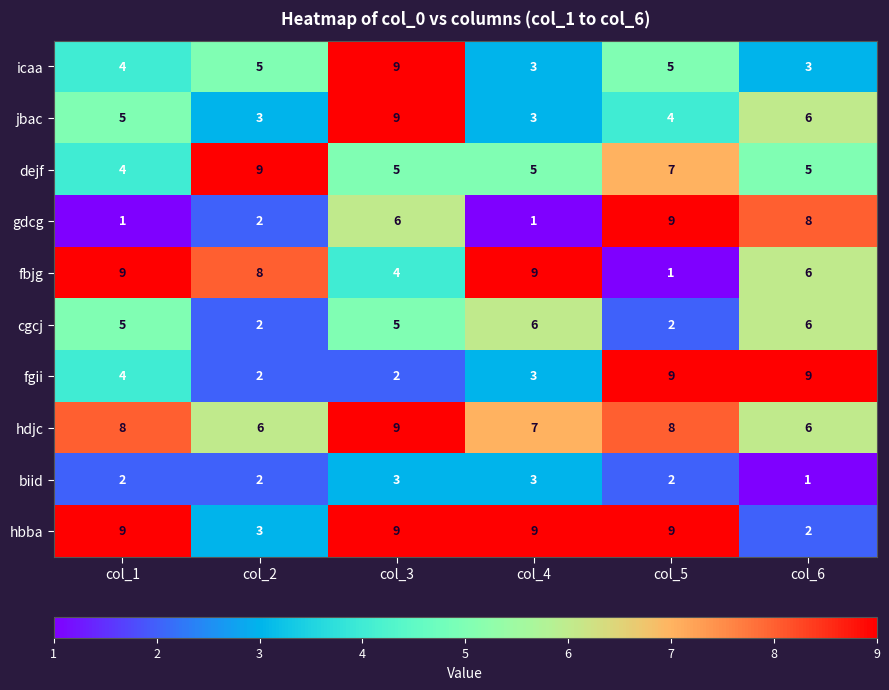

What is the smallest value displayed?

1